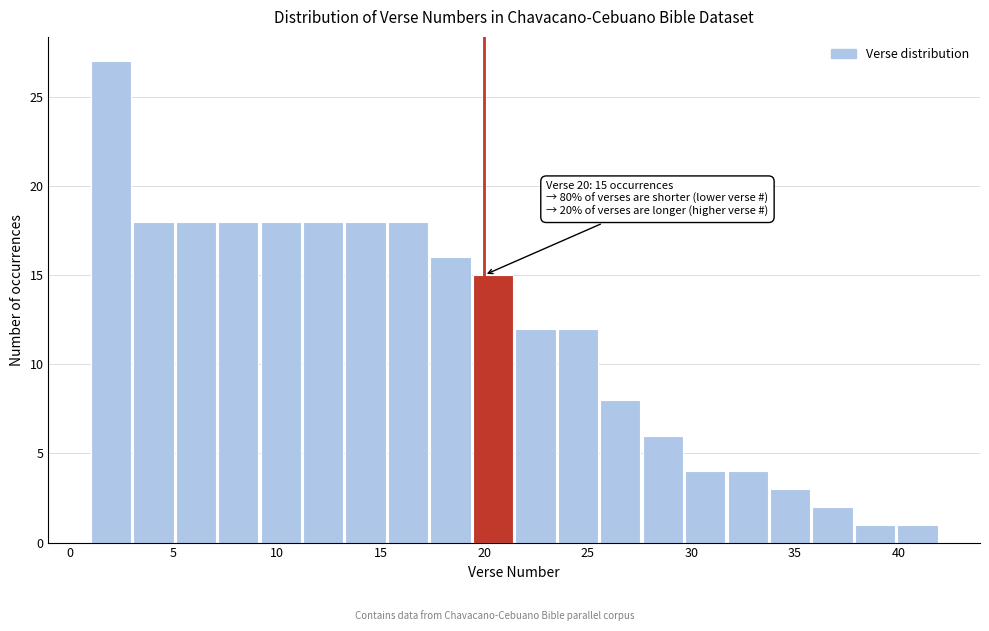

Over which range of the x-axis is the bar tallest?

1.00 to 3.05